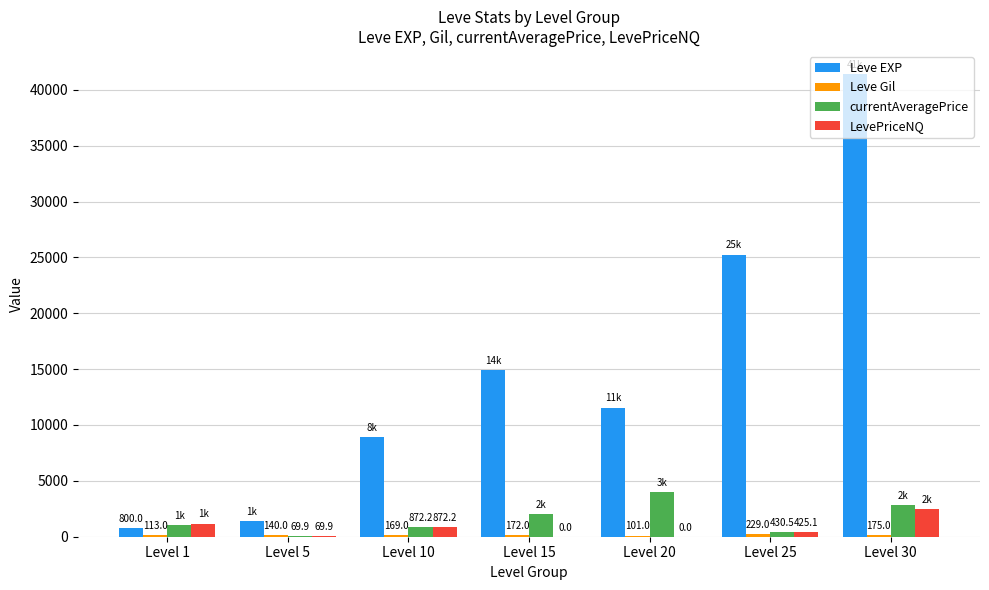

What is the greatest value displayed?

41410.0